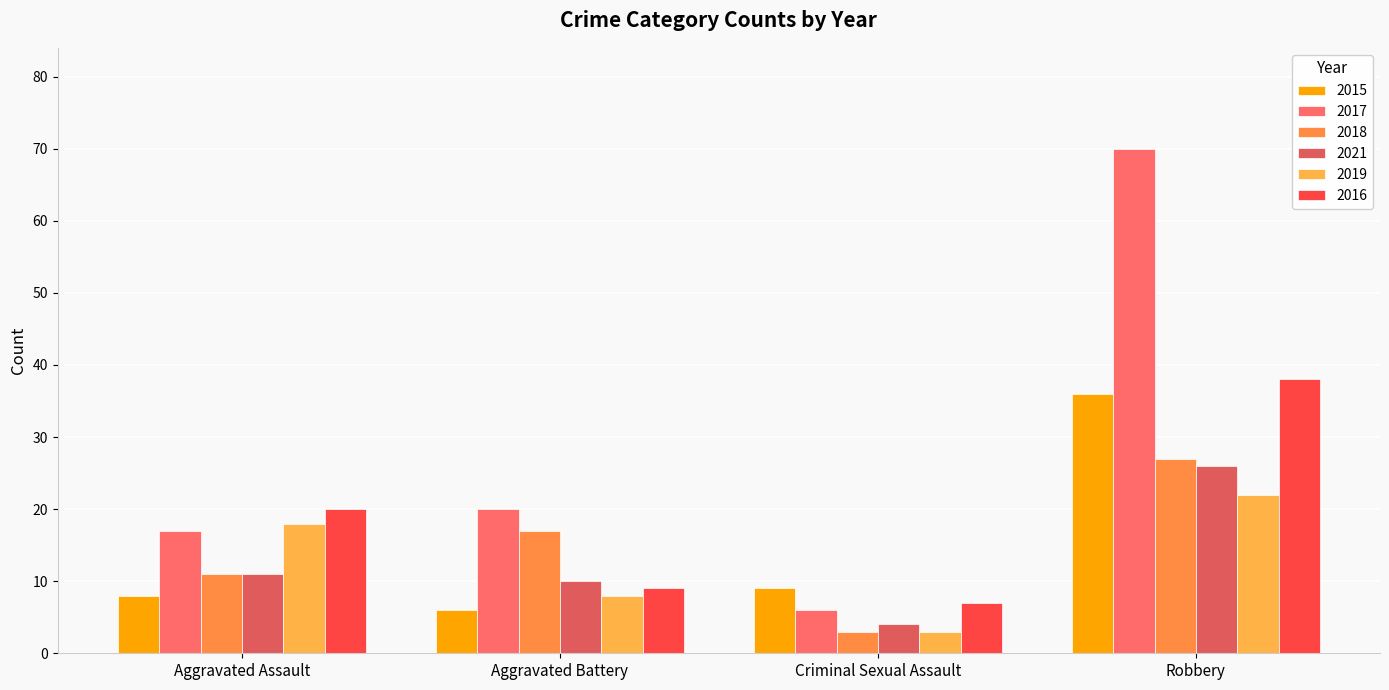

Between Aggravated Battery and Robbery, which series saw the biggest shift?

2017